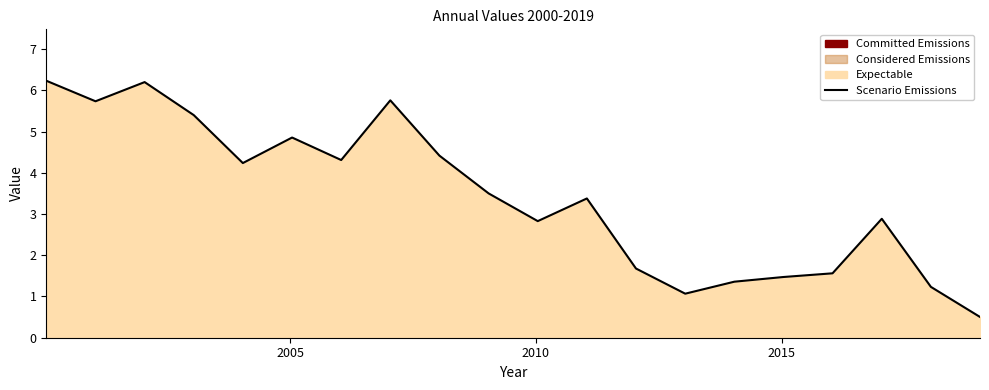

What is the difference between the maximum and minimum values?

5.7